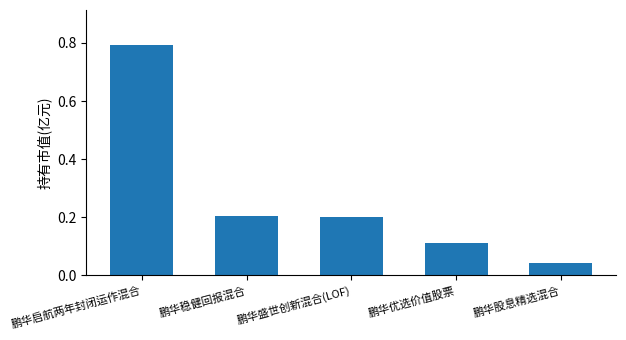

What is the sum of the values at 鹏华股息精选混合 and 鹏华稳健回报混合?

0.2